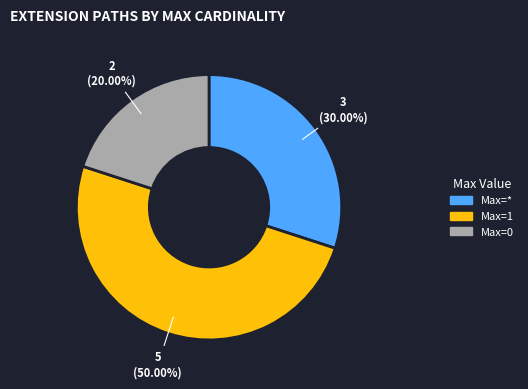

How many segments does this pie chart have?

3